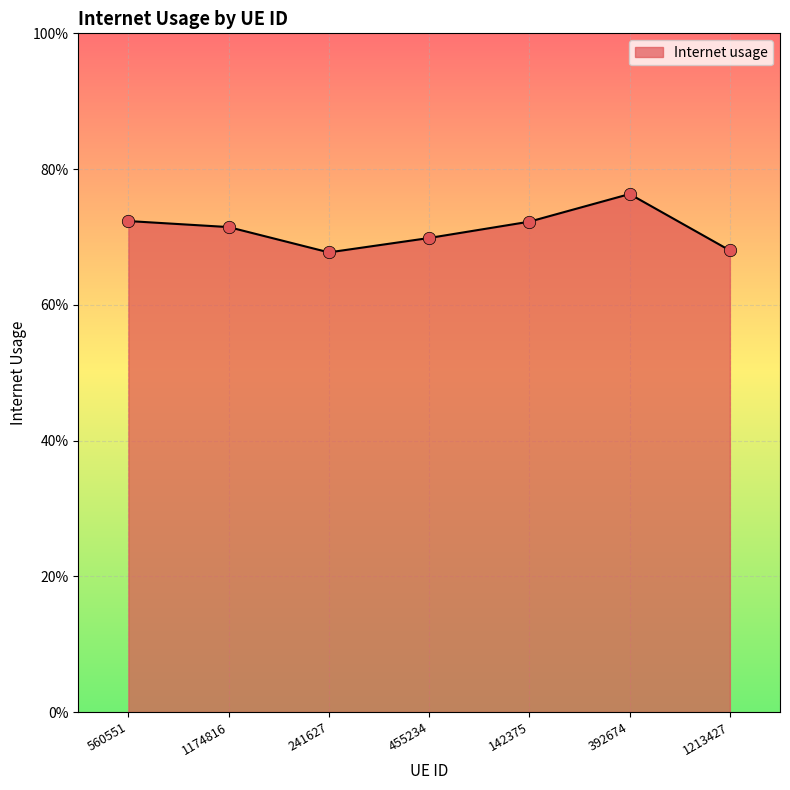

Between 392674 and 241627, which is larger?

392674